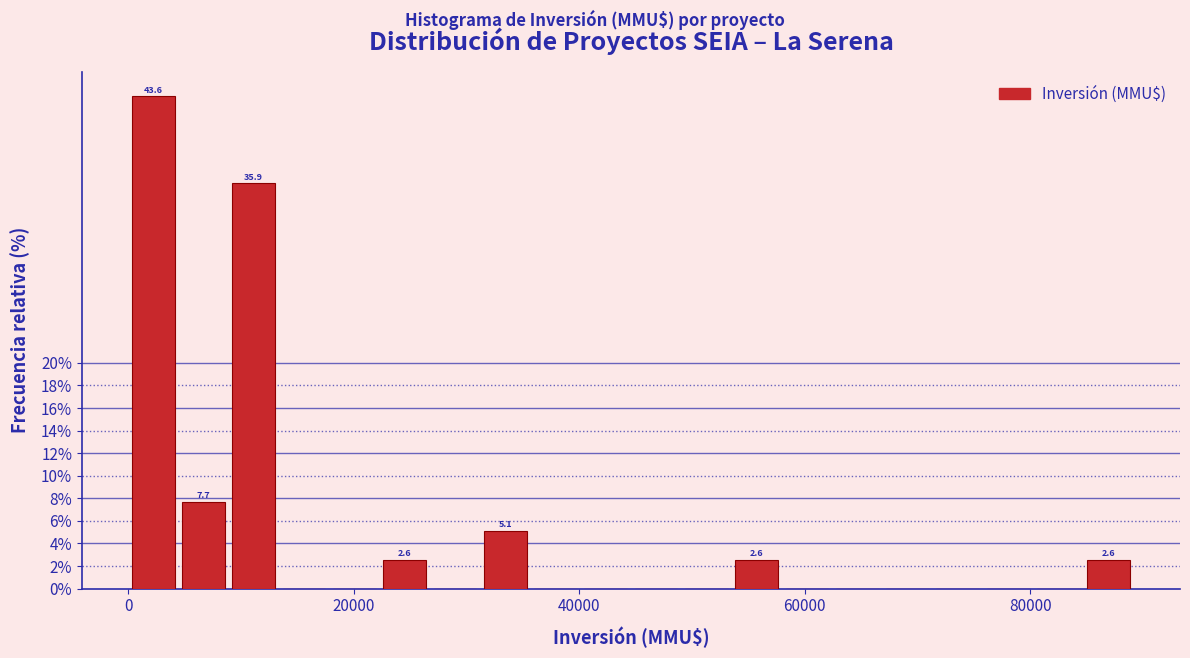

Read against the x-axis, roughly where is the centre of the tallest bar?

2000